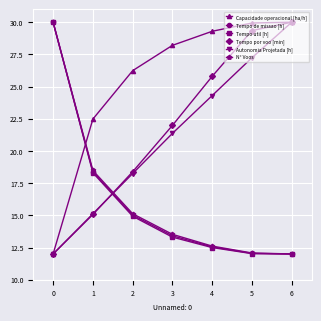

After their last crossing, which series has the higher values: Tempo util [h] or Autonomia Projetada [h]?

Autonomia Projetada [h]